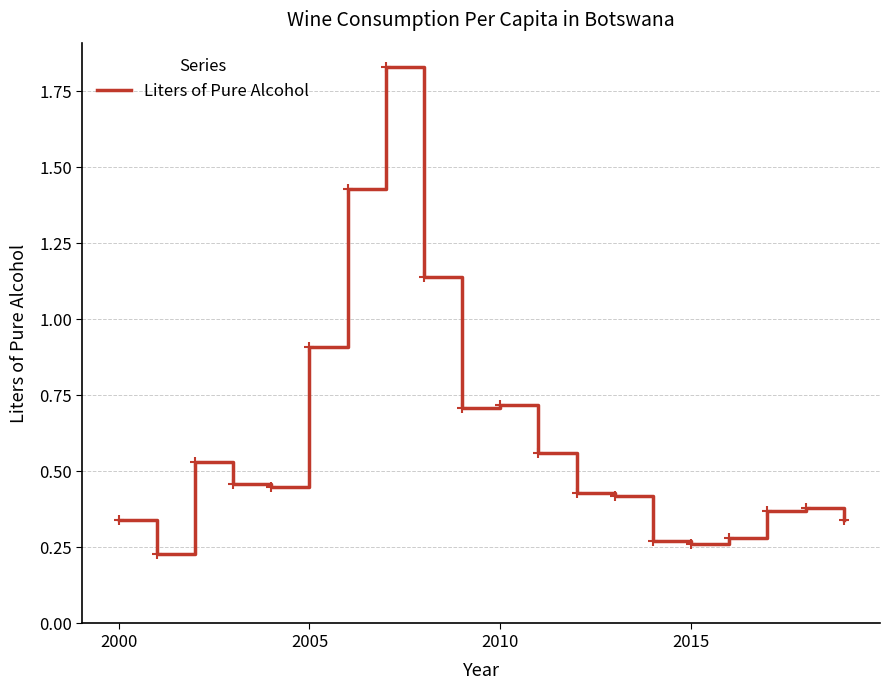

What is the maximum value shown in the chart?

1.8